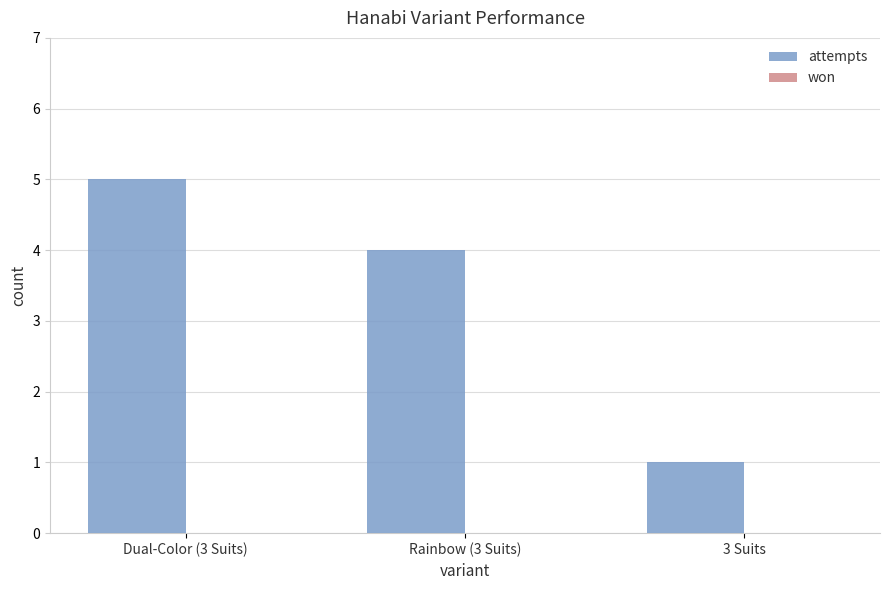

What is the value of the 2nd bar from the left?

4